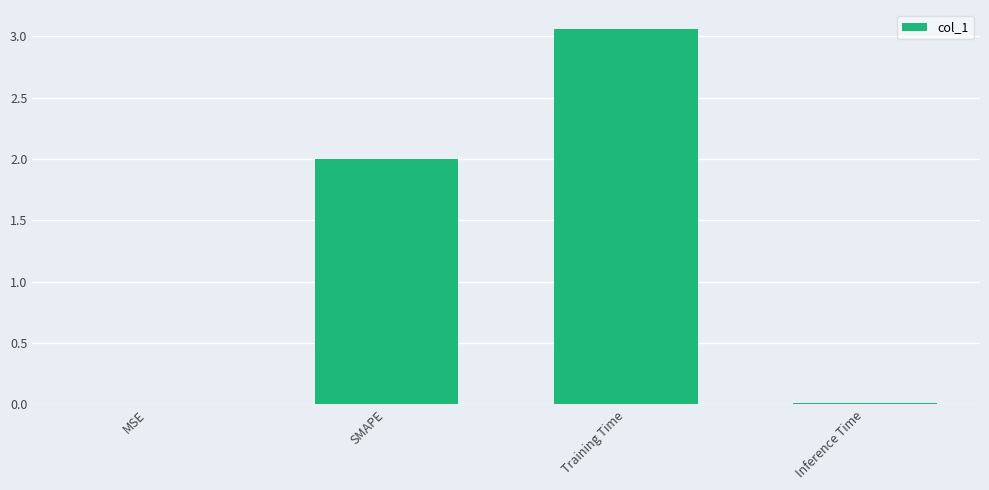

The chart shows a value of 1.2 at Training Time. True or false?

False